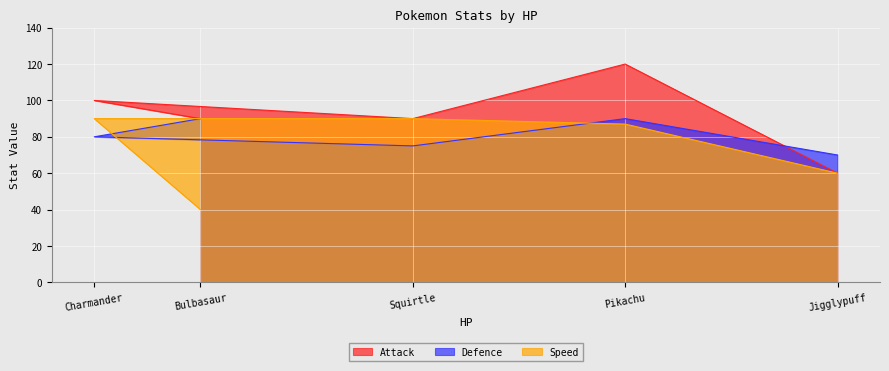

Where is the first local maximum for Attack?

Charmander